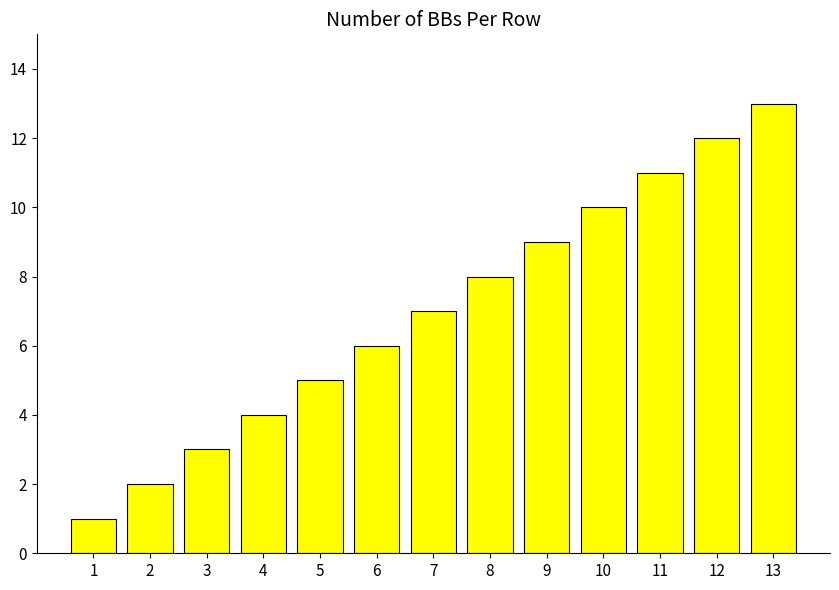

What is the difference between the values at 7 and 8?

1